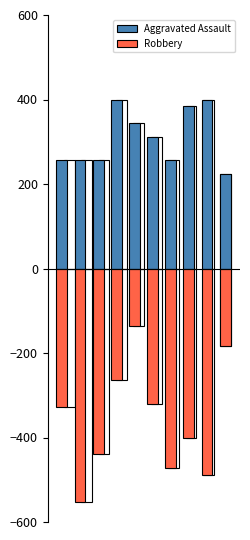

Between 4 and 5, which is larger?

4